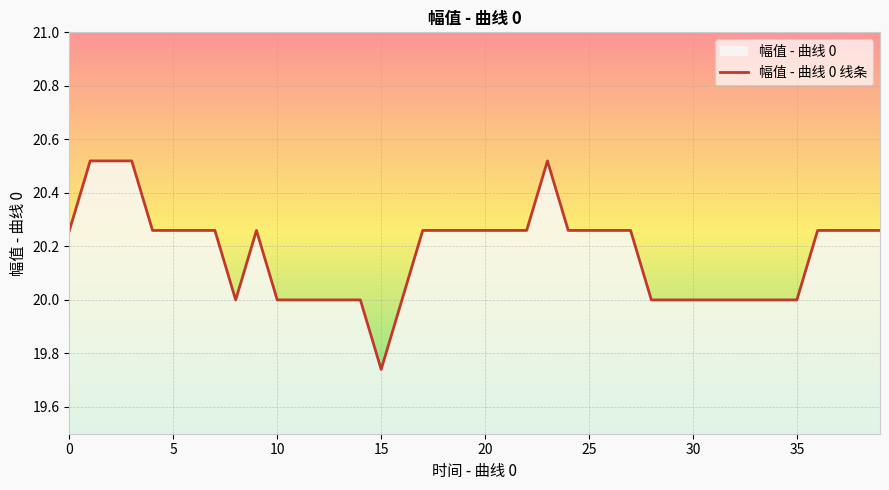

Reading left to right, extract all data points from this chart.

20.3	20.5	20.5	20.5	20.3	20.3	20.3	20.3	20.0	20.3	20.0	20.0	20.0	20.0	20.0	19.7	20.0	20.3	20.3	20.3	20.3	20.3	20.3	20.5	20.3	20.3	20.3	20.3	20.0	20.0	20.0	20.0	20.0	20.0	20.0	20.0	20.3	20.3	20.3	20.3